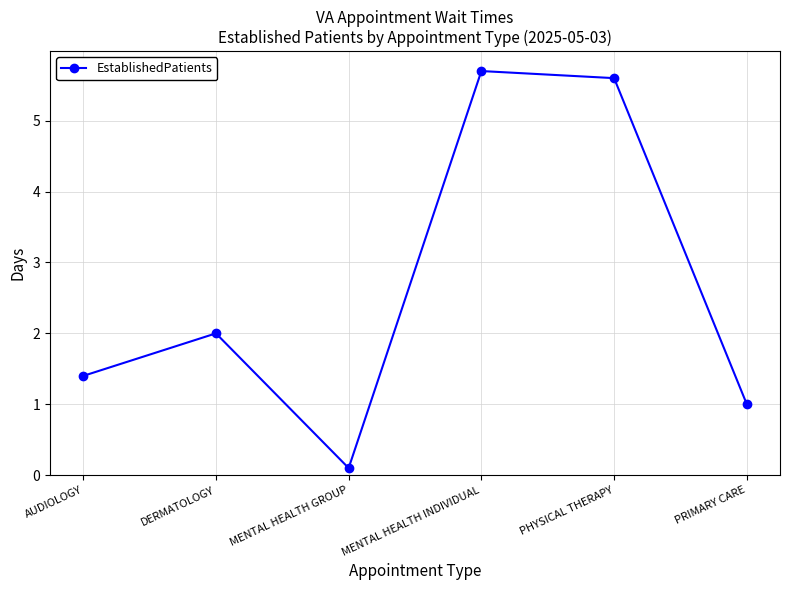

The chart shows a value of 2.0 at DERMATOLOGY. True or false?

True